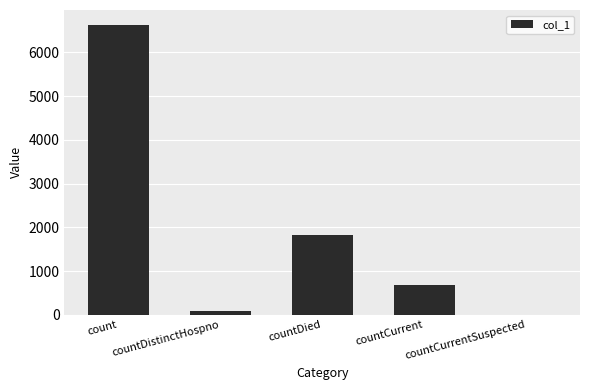

Approximately how many times larger is the value at countCurrent compared to countDistinctHospno?

8.6